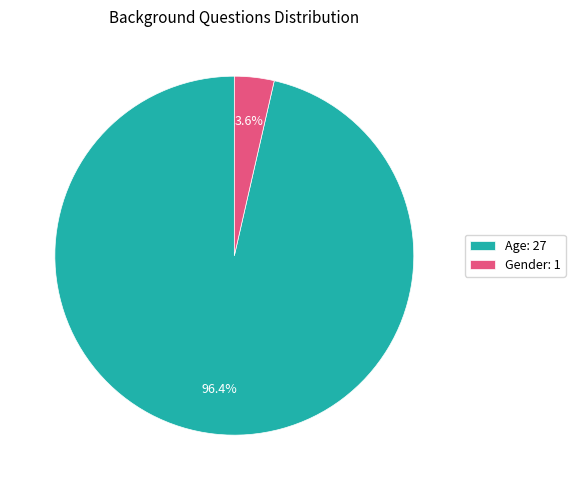

Count the number of slices in the pie.

2